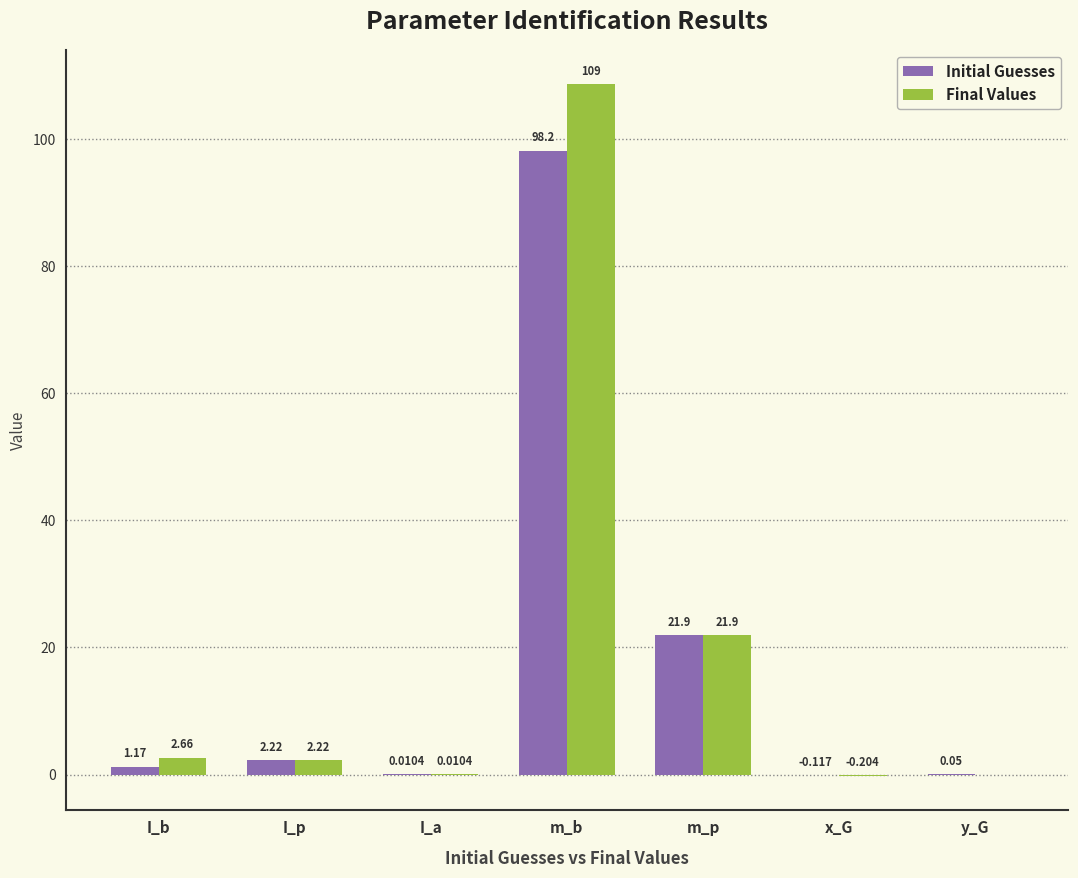

Where is Initial Guesses nearest to the value 49?

m_p